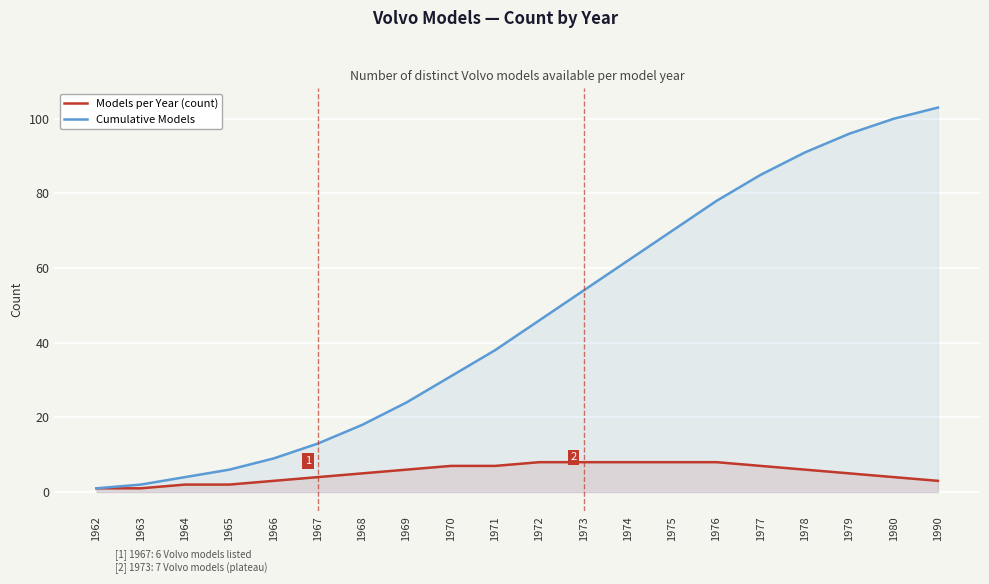

At which category is the sum across all series the highest?

1990